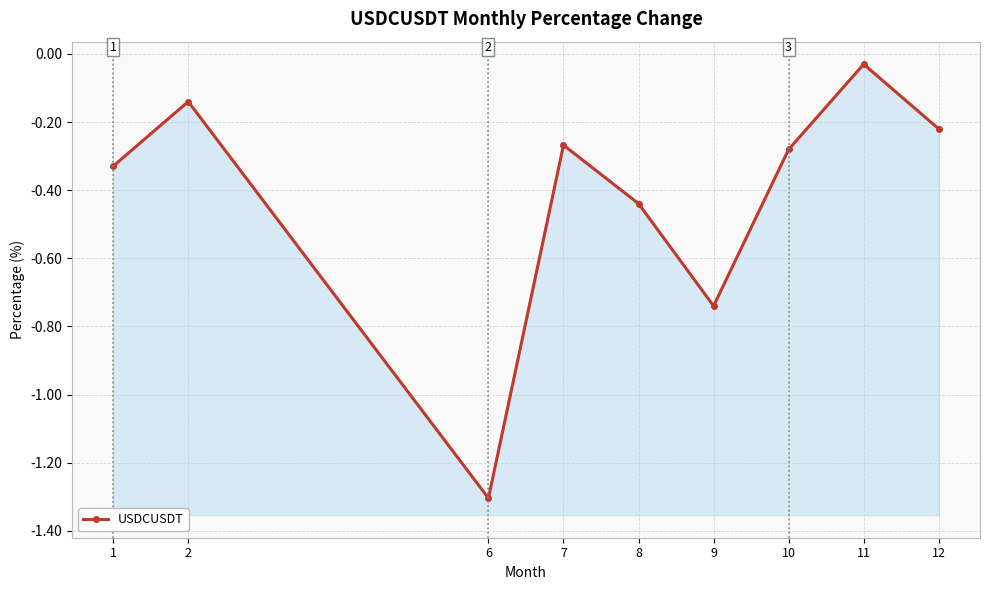

True or false: there are more than 2 points higher than both neighbors.

True